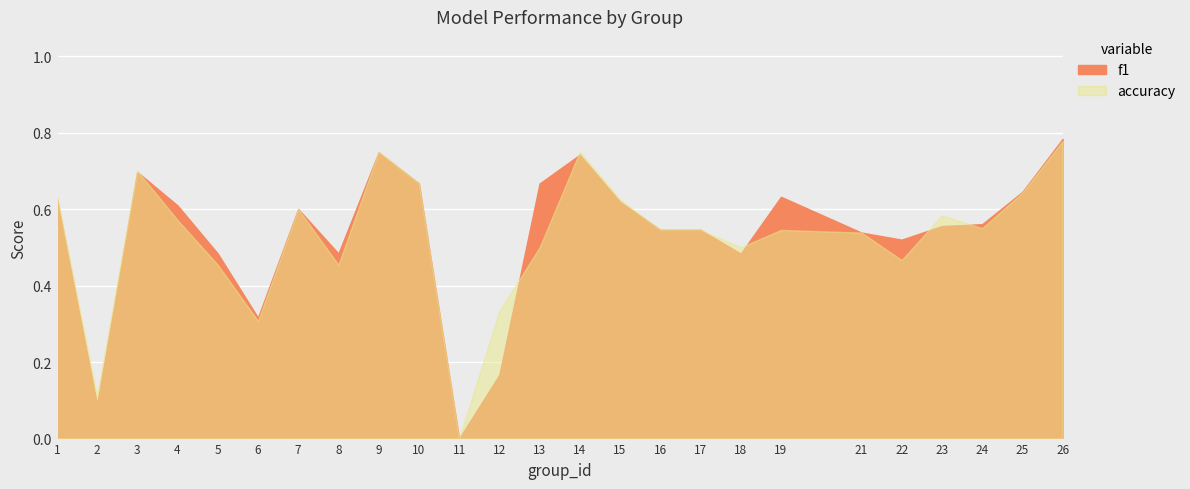

The value of f1 at 10 is 1.0. True or false?

False